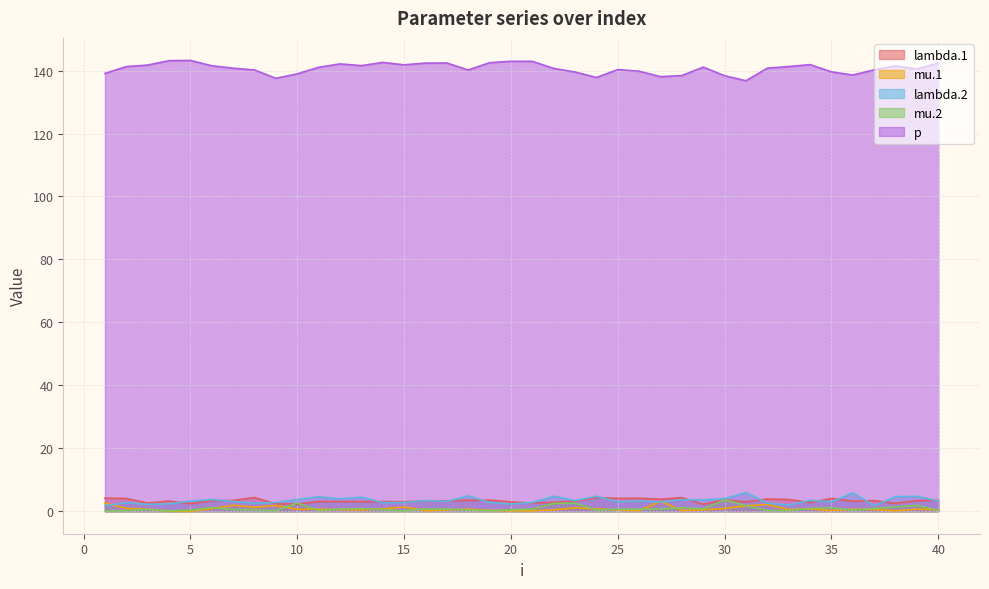

Is the value of lambda.2 at 11 greater than the value of p at 36?

No